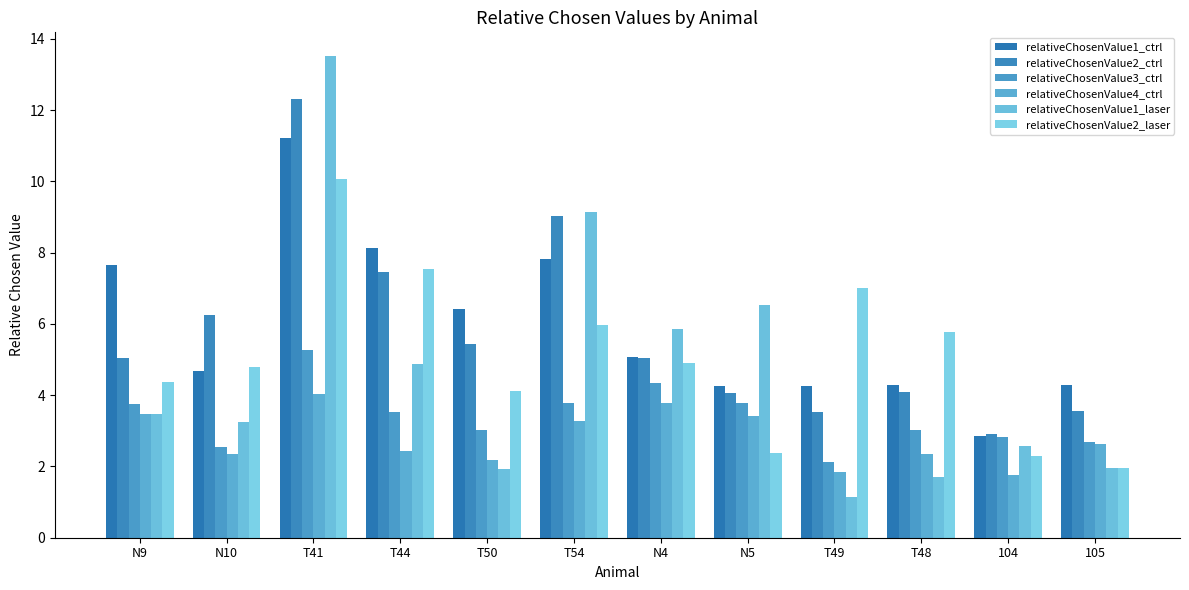

Between N9 and 105, which series saw the biggest shift?

relativeChosenValue1_ctrl